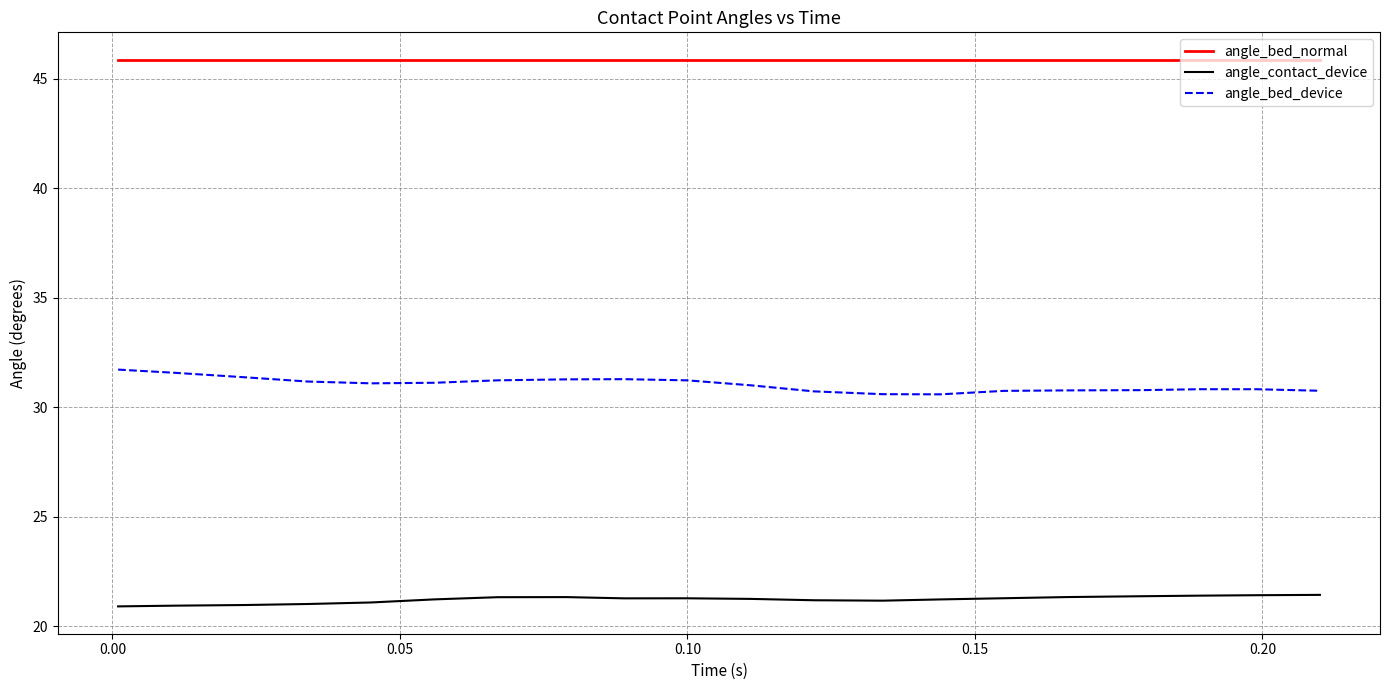

What is the maximum value shown in the chart?

45.9